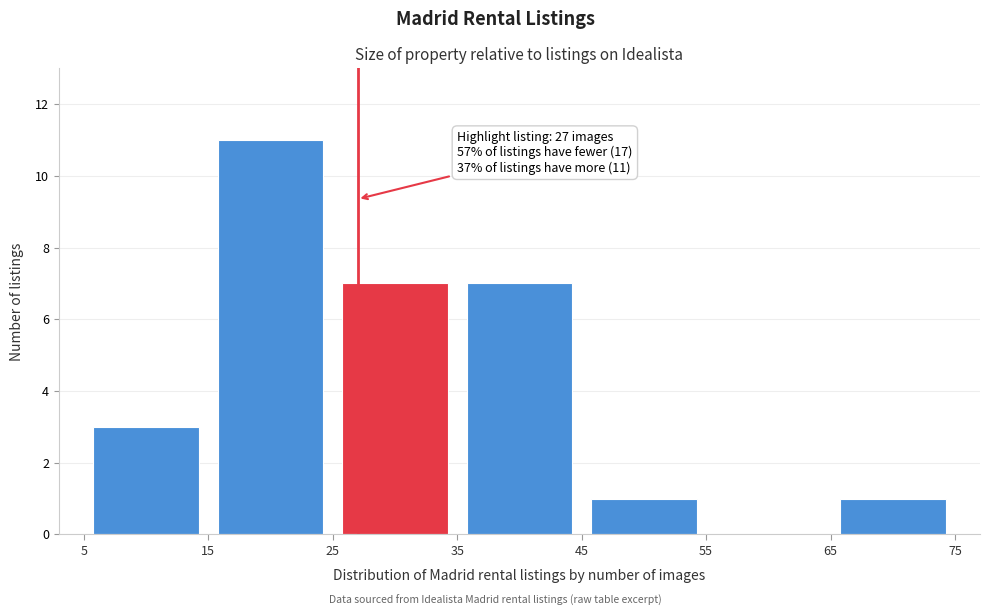

Over which range of the x-axis is the bar tallest?

15 to 25